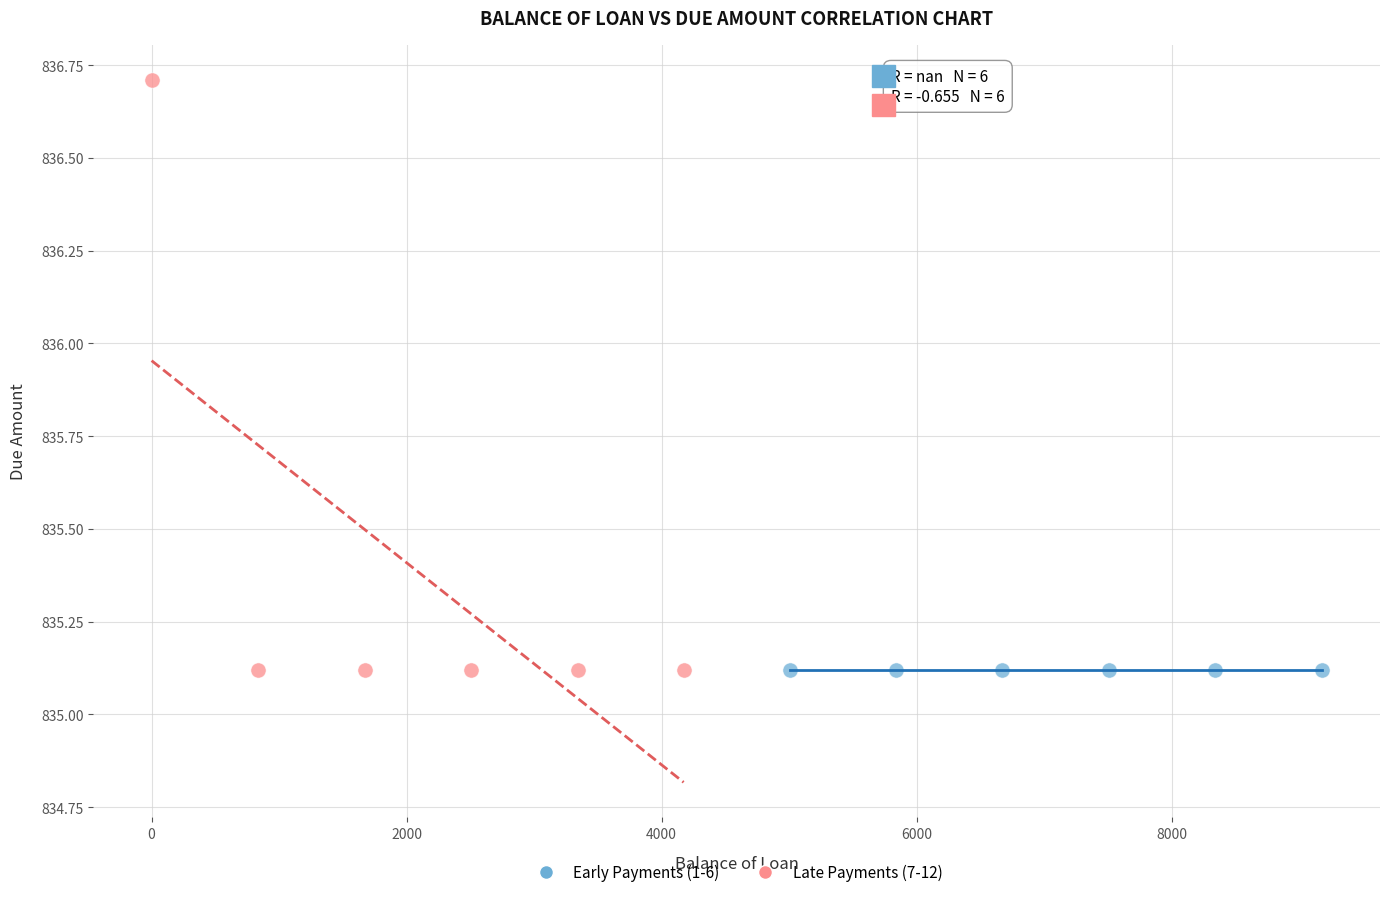

Which series reaches the maximum Y coordinate?

Late Payments (7-12)